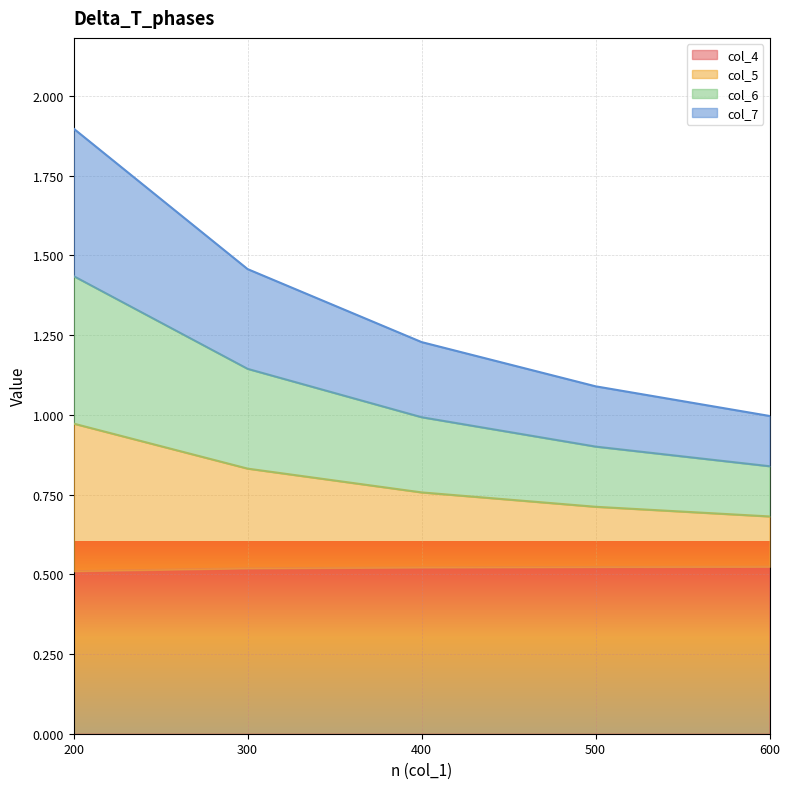

Which series has the largest range (max minus min)?

col_5